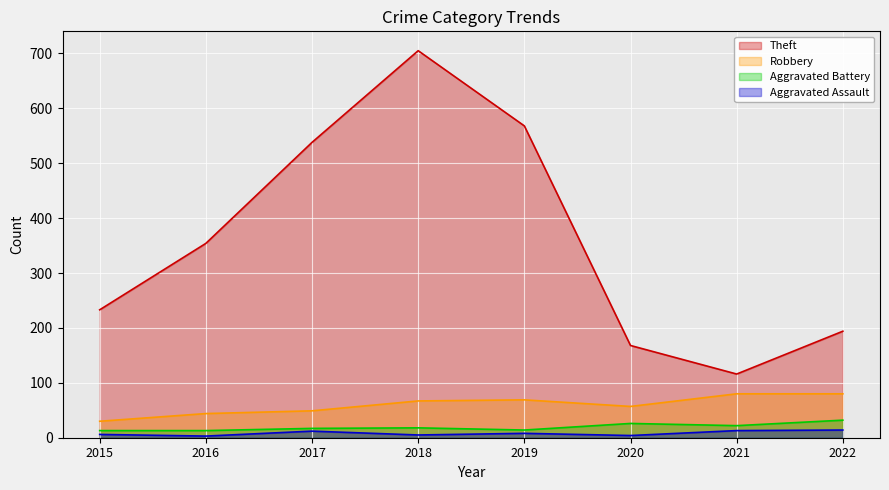

Rank the series by their maximum value, from lowest to highest.

Aggravated Assault, Aggravated Battery, Robbery, Theft